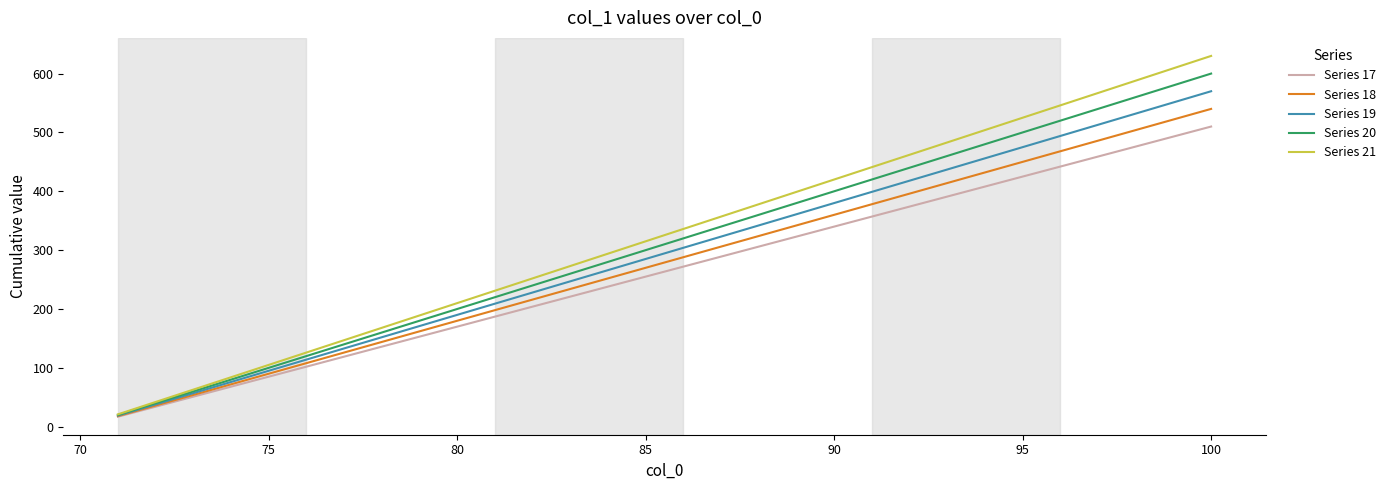

What is the minimum value shown in the chart?

17